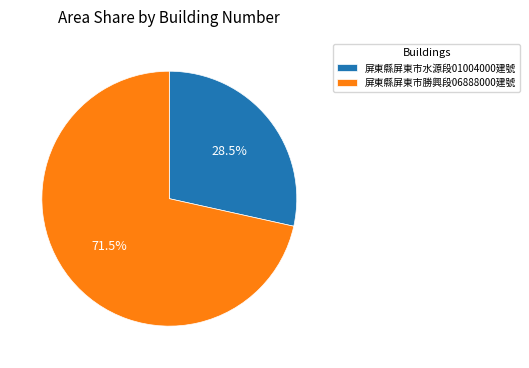

How many slices are in this pie chart?

2